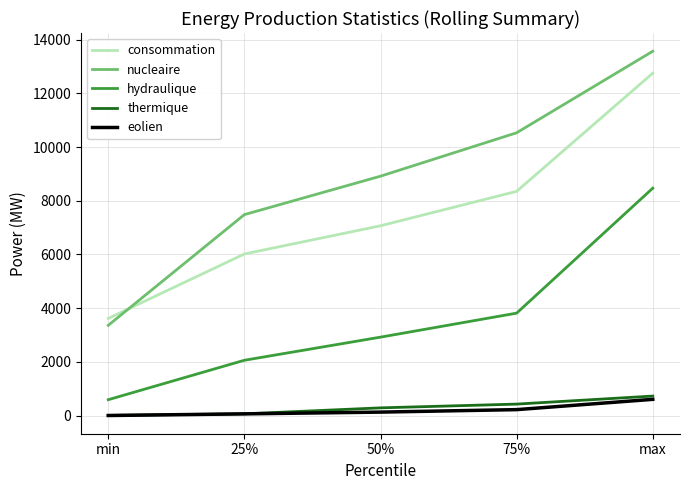

What is the difference between the nucleaire values at 50% and max?

4654